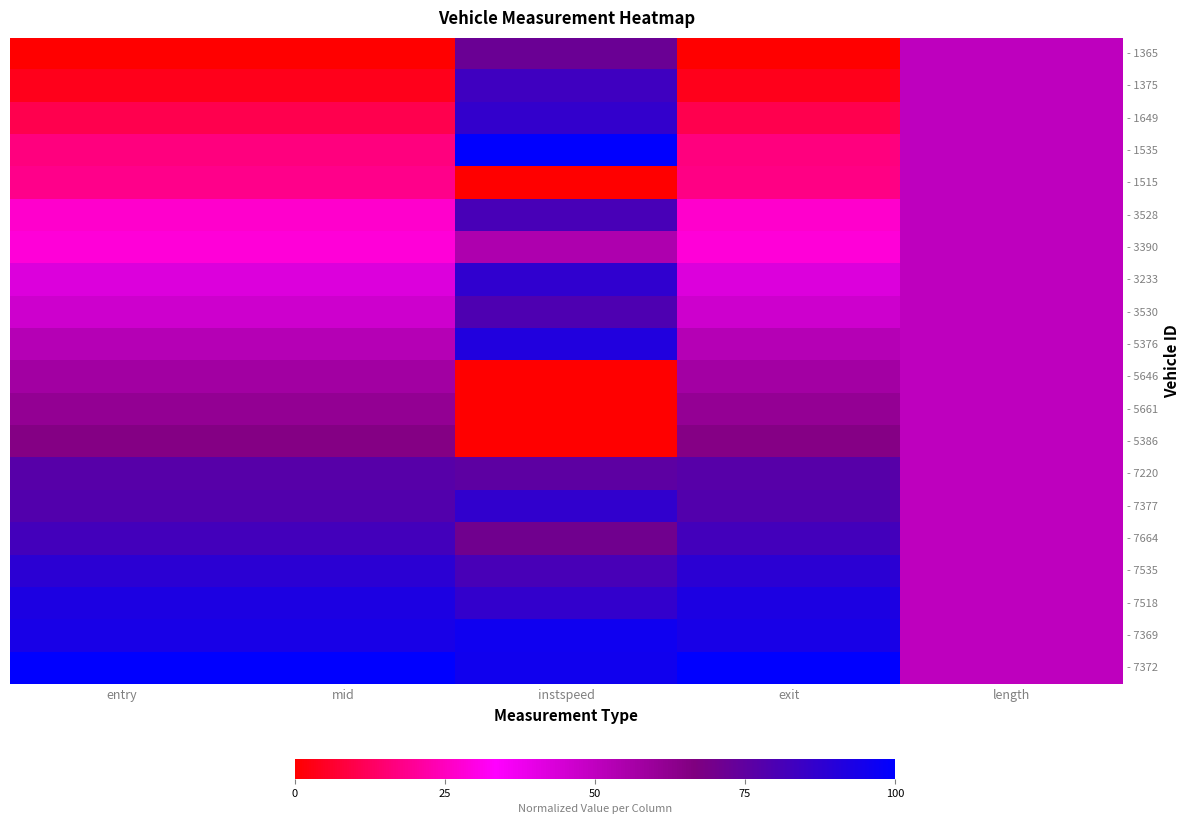

At which category does the chart reach its peak across all series?

instspeed